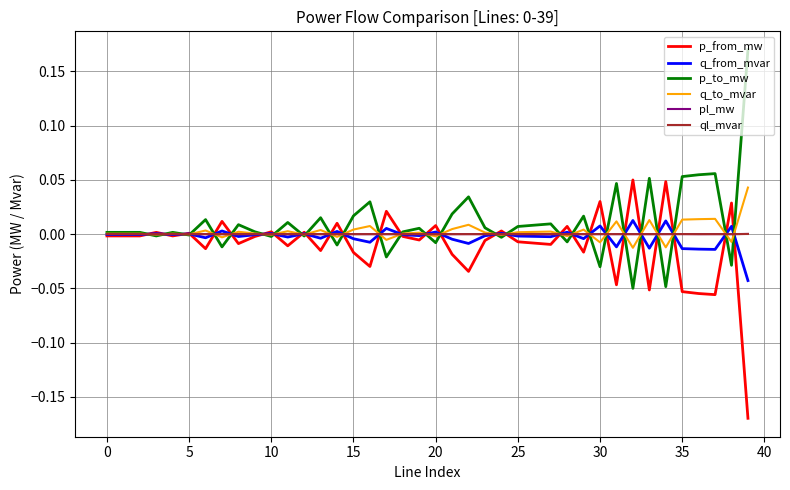

True or false: p_from_mw has a value of -0.0 at 0.

True